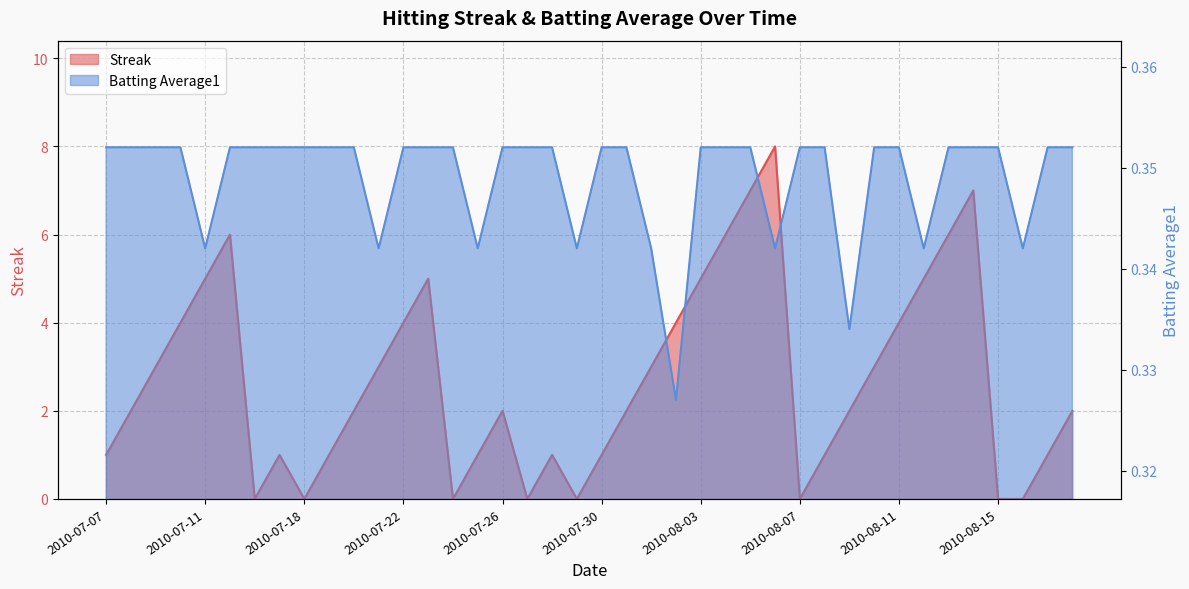

What is the difference between the Streak values at 2010-07-07 and 2010-08-09?

1.0